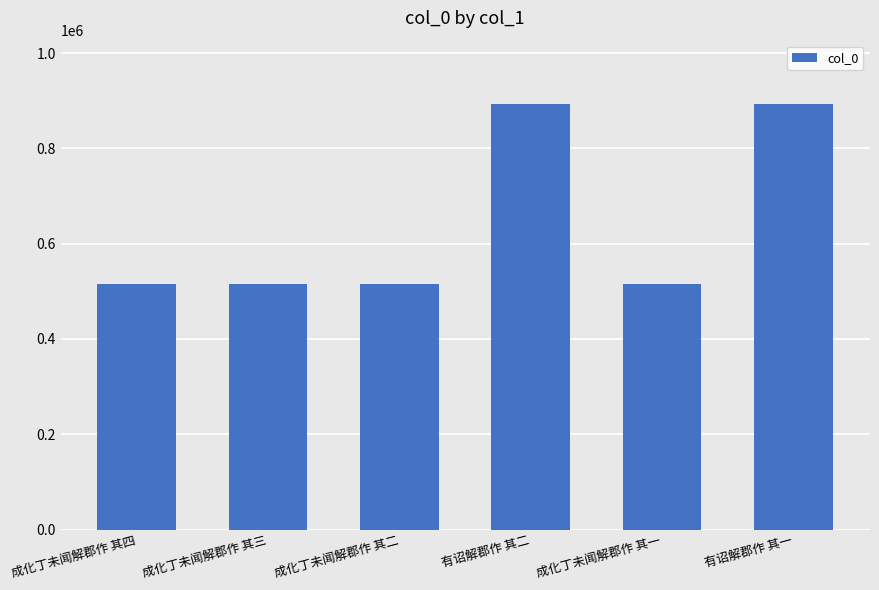

Is it true that the value at 有诏解郡作 其一 is 892318?

True